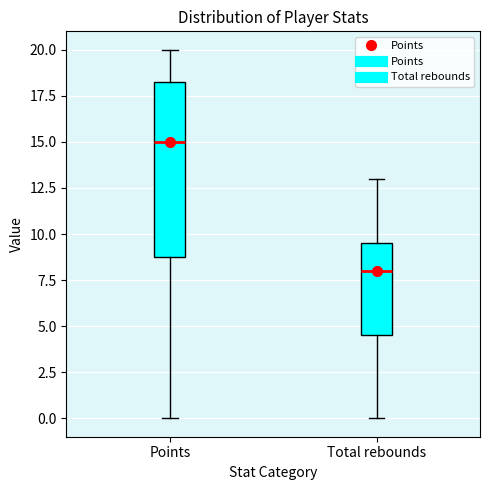

Reading left to right, read every box against the y-axis: the position of its median line, the range the box covers, and the ends of its whiskers. The values are not printed on the chart, so give them approximately, as read against the axis.

Points: median 15.0, box 9.0 to 18.5, whiskers 0.0 to 20.0
Total rebounds: median 8.0, box 4.5 to 9.5, whiskers 0.0 to 13.0